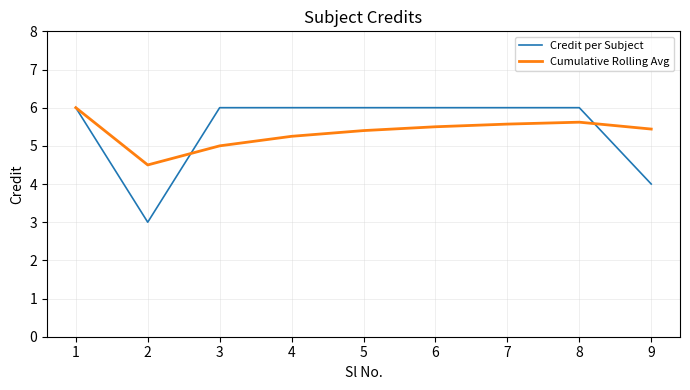

What is the lowest value of the Credit per Subject series?

3.0